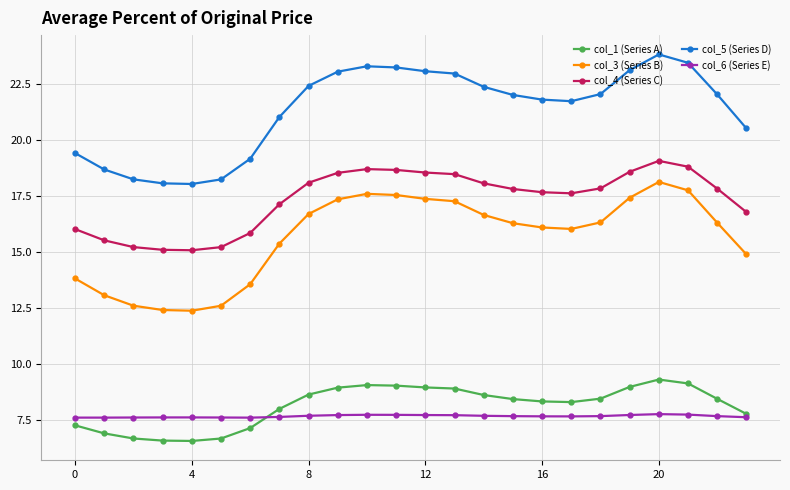

What is the value of the col_3 (Series B) point at the 22nd from the left?

17.8